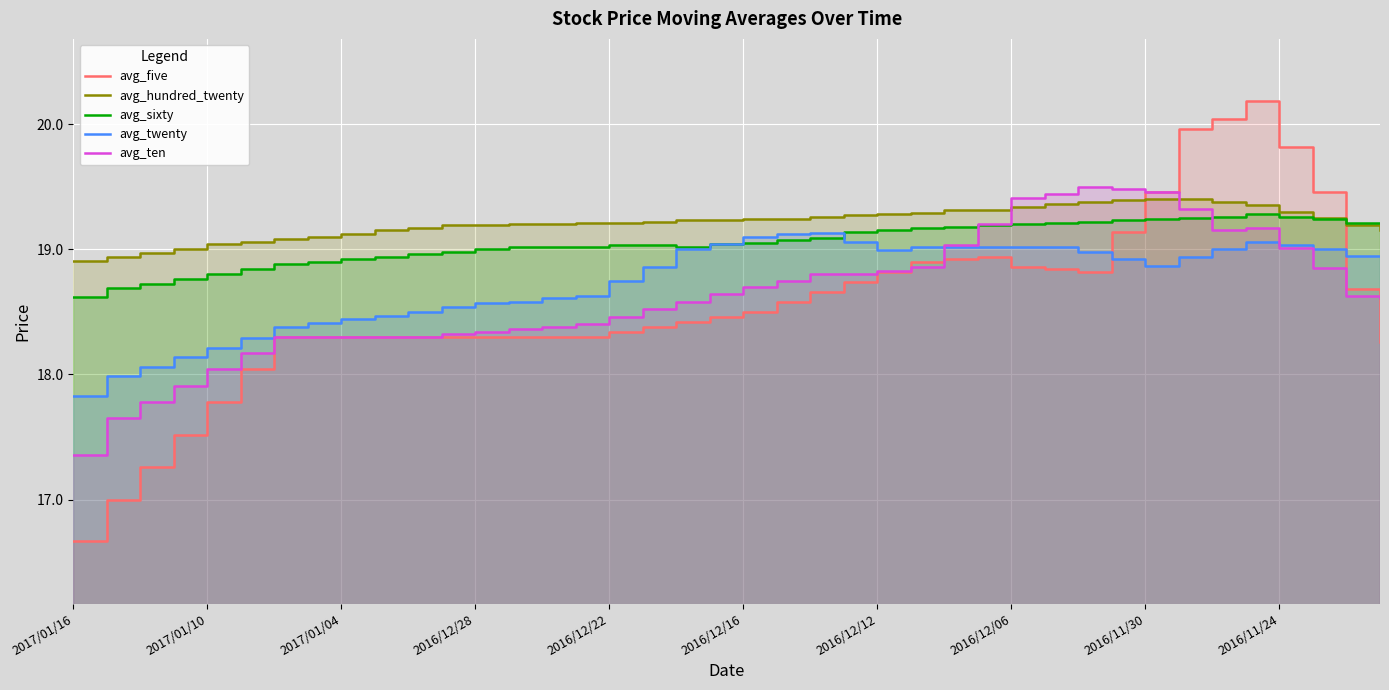

How many values in the avg_twenty series are below 18?

2